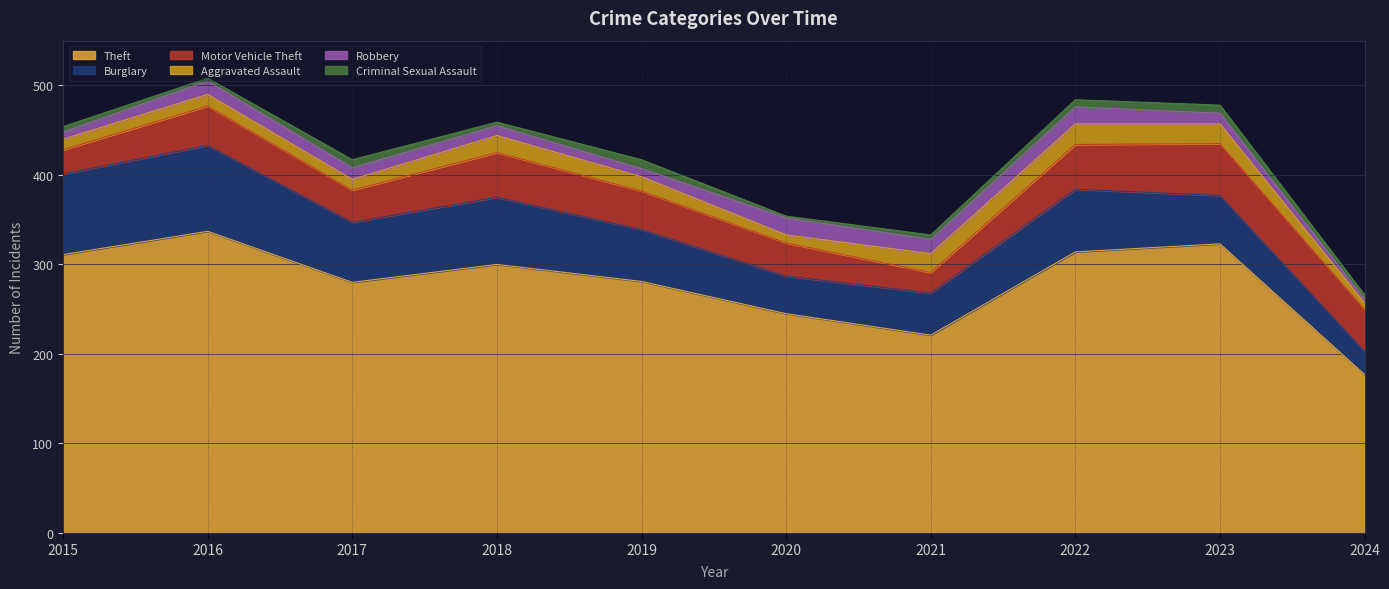

How many categories are shown in the chart?

10